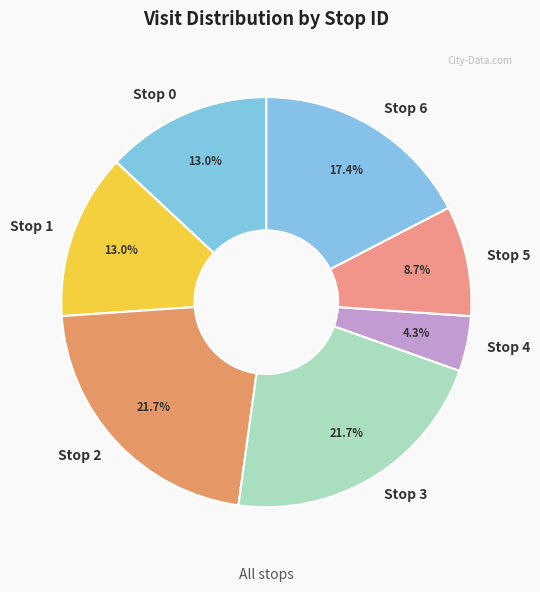

Which slice is the smallest?

Stop 4